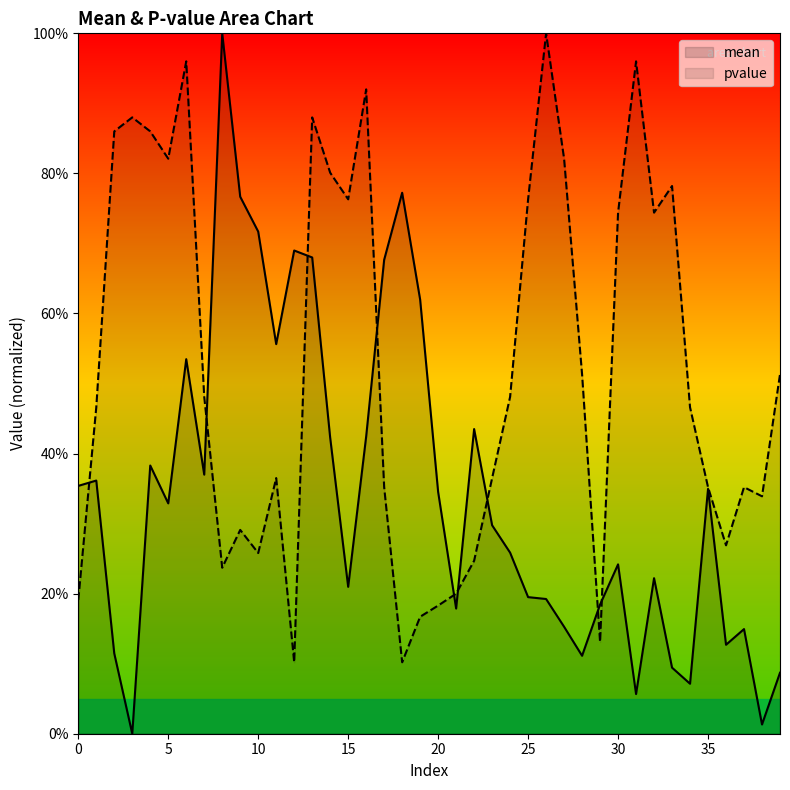

Is it true that mean equals 0.1 at 37?

False